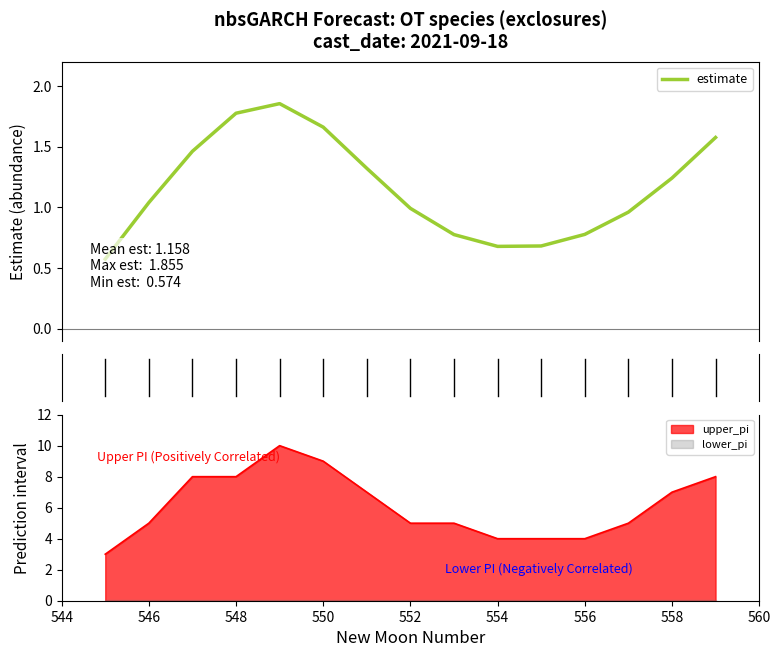

Is it true that upper_pi equals 10.0 at 558?

False